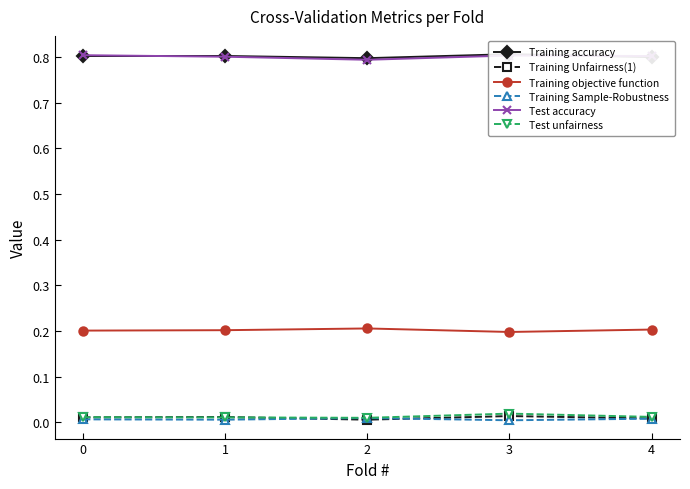

Which series has the widest spread of values?

Test accuracy